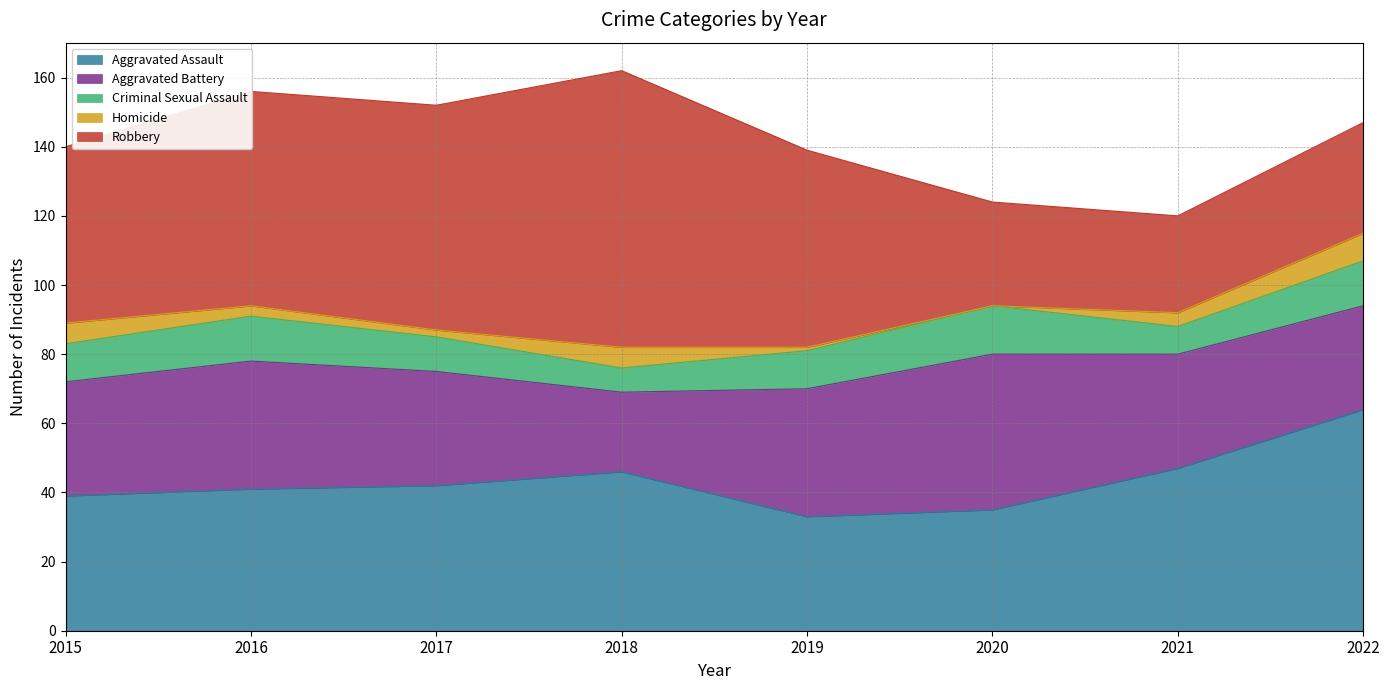

At which label does Criminal Sexual Assault first exceed 11?

2016